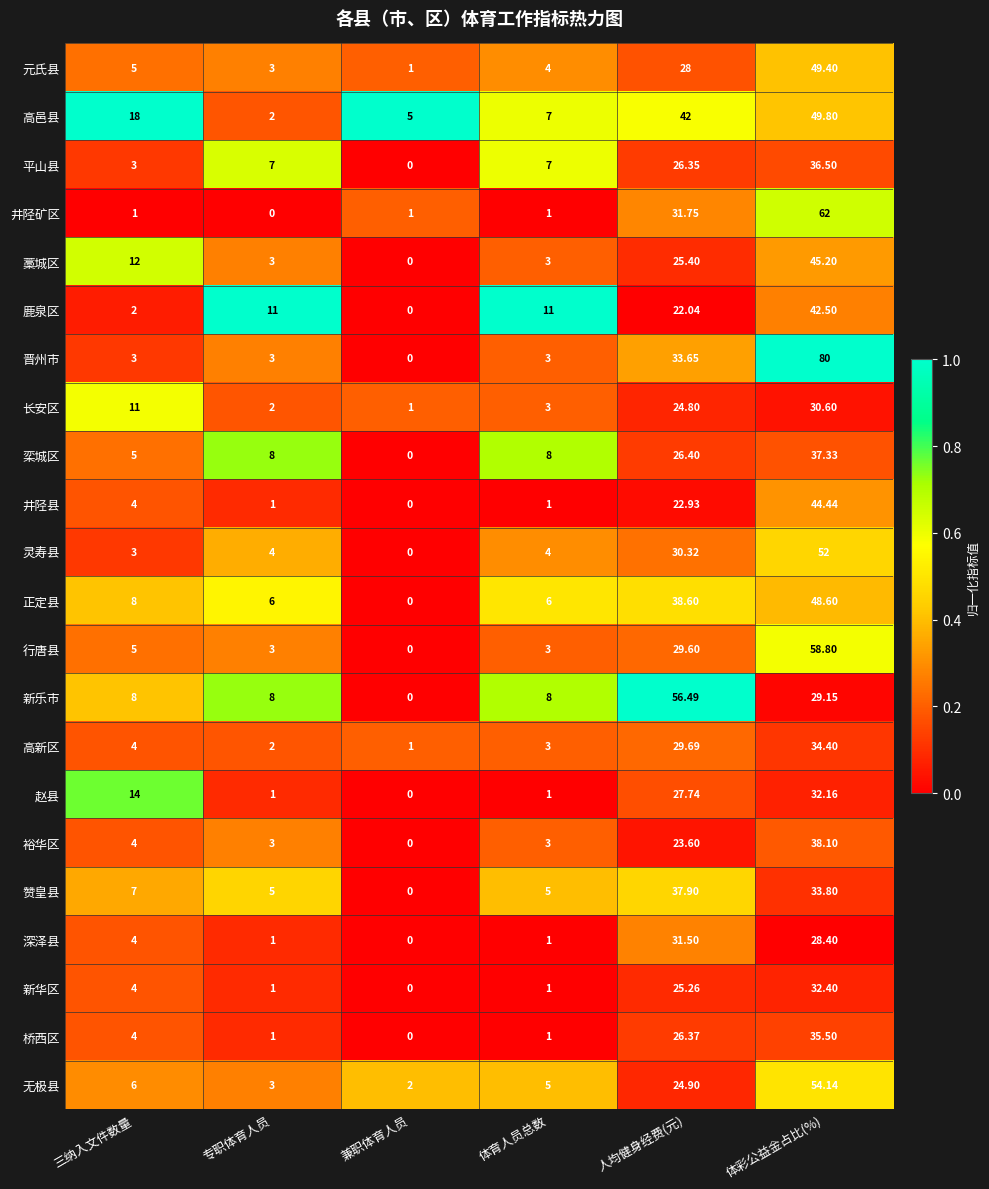

Which series has the largest total across all categories?

高邑县